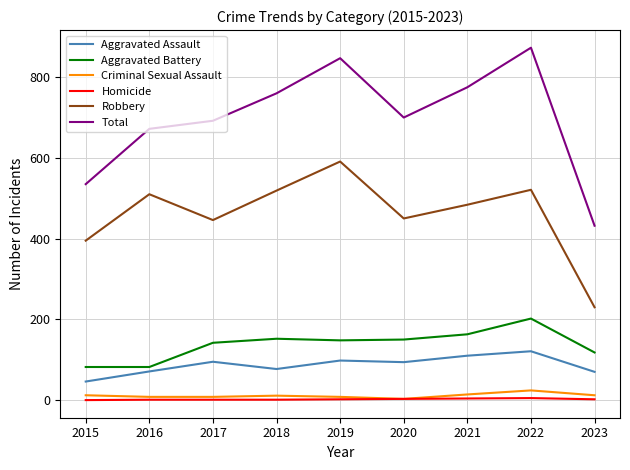

What is the sum of the Robbery values at 2021 and 2017?

930